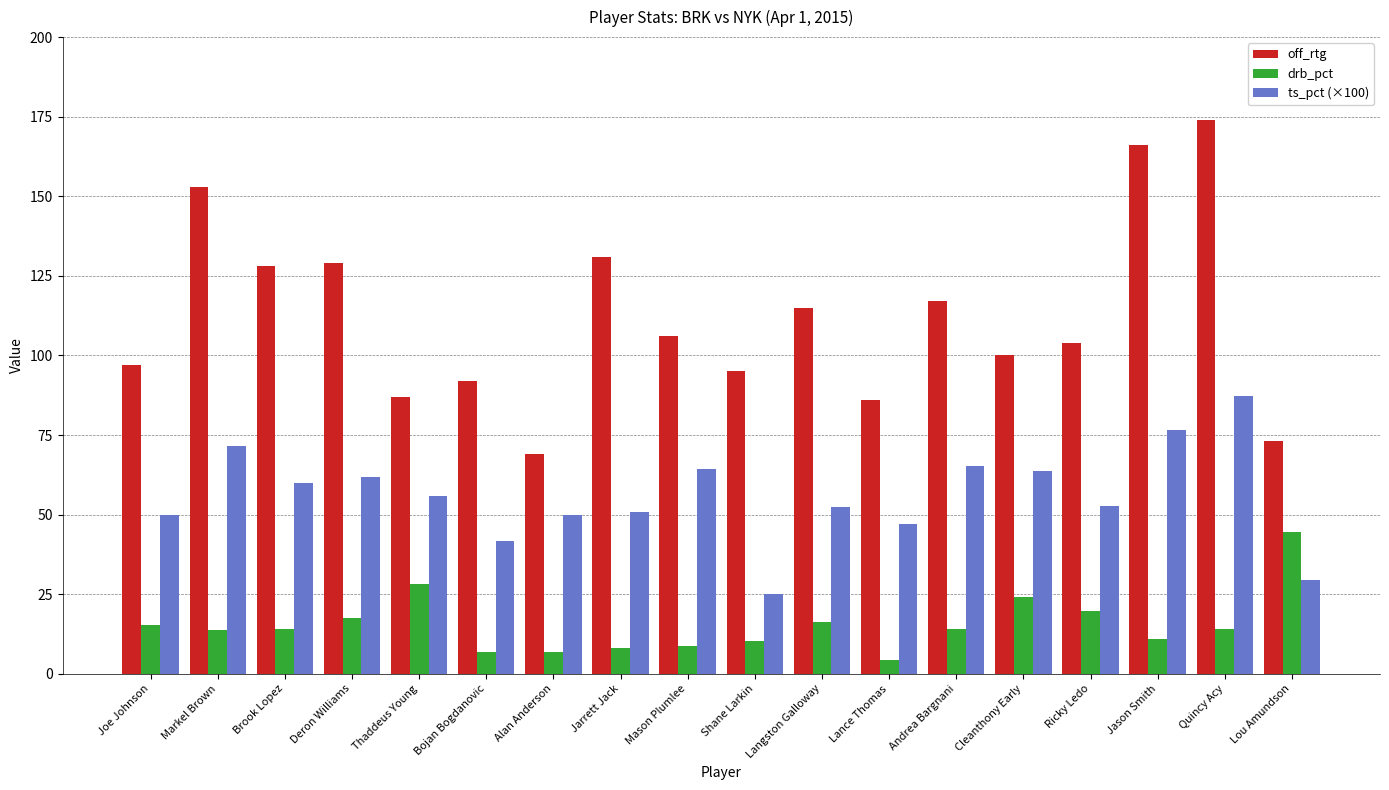

At which category does the chart reach its minimum across all series?

Lance Thomas